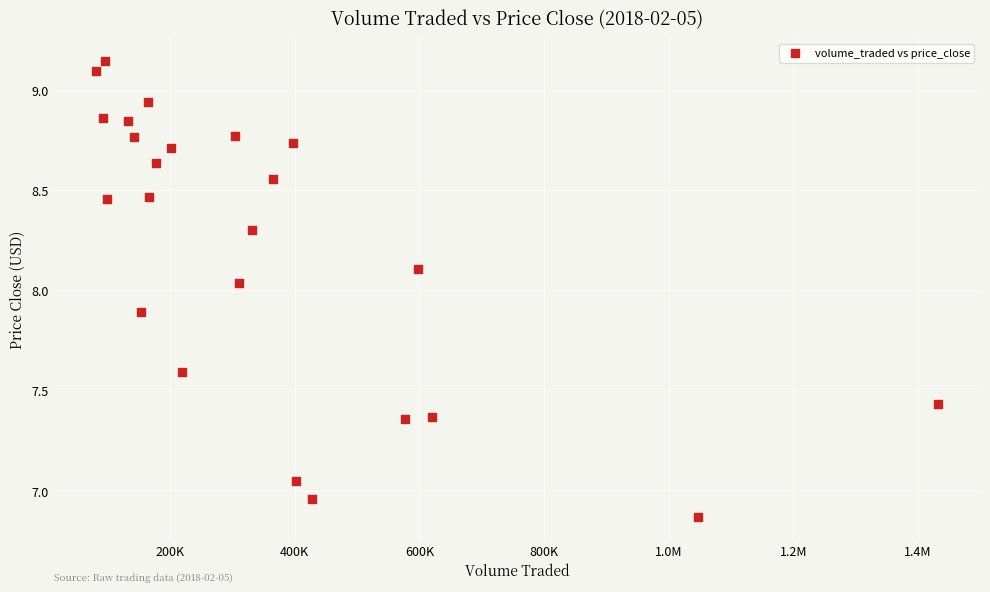

What is the range of Y values (max minus min)?

2.3